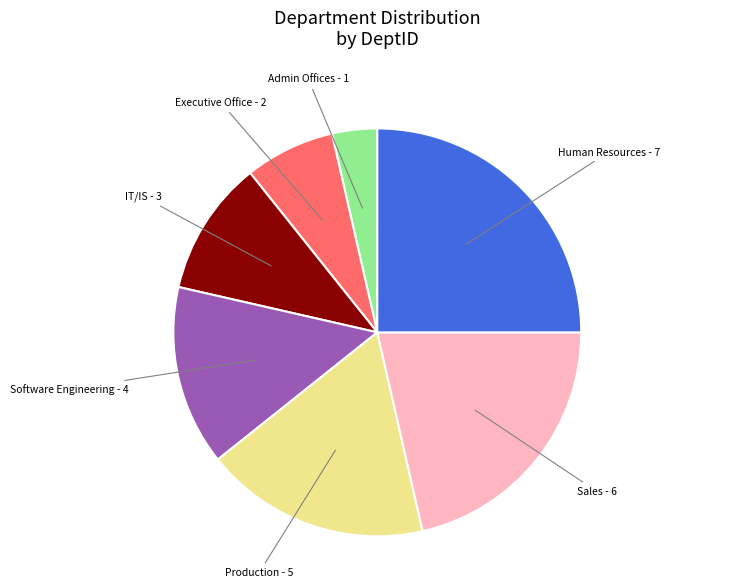

Does any single category account for the majority?

No